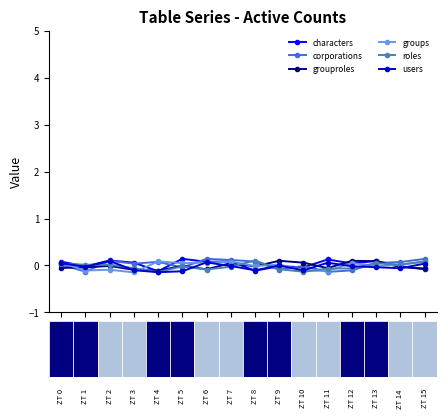

Which category has the lowest value across all series?

3